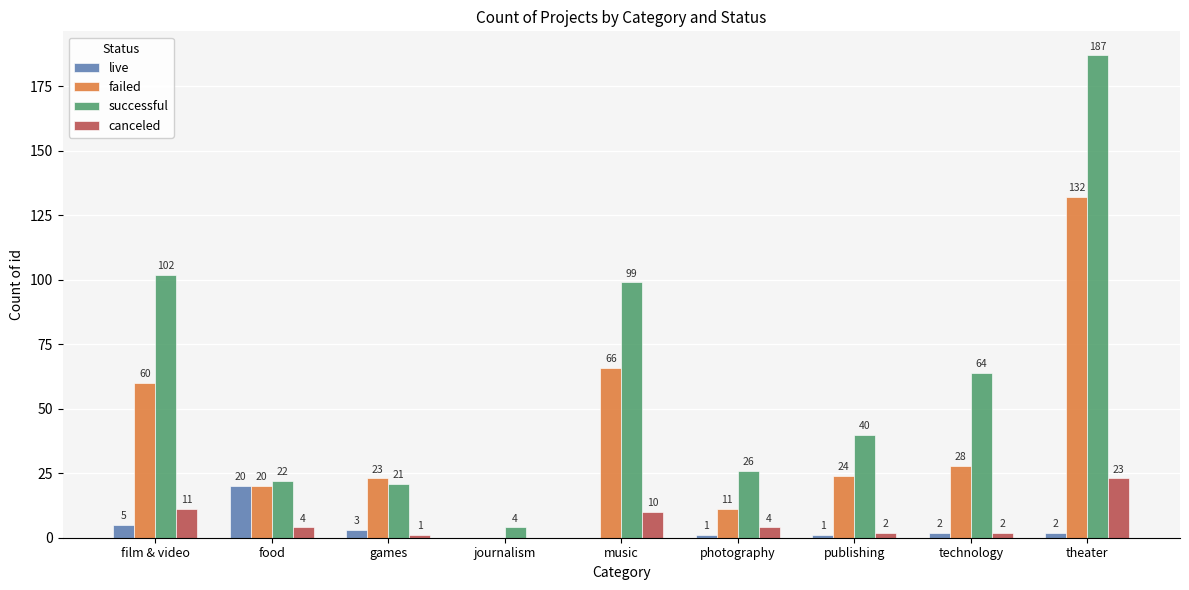

How many groups of bars are there?

9